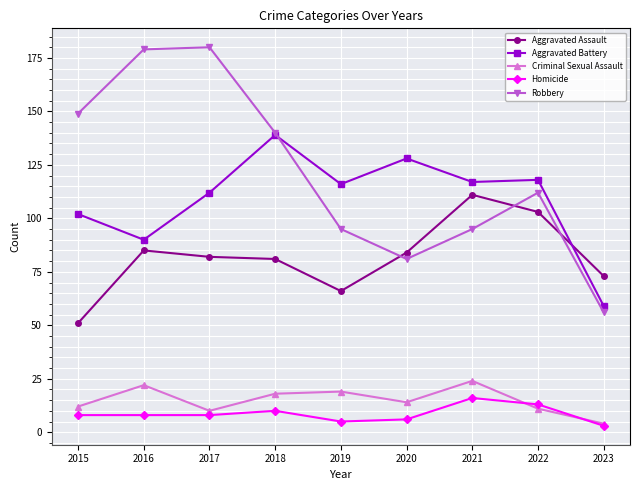

True or false: Homicide and Robbery intersect in this chart.

False